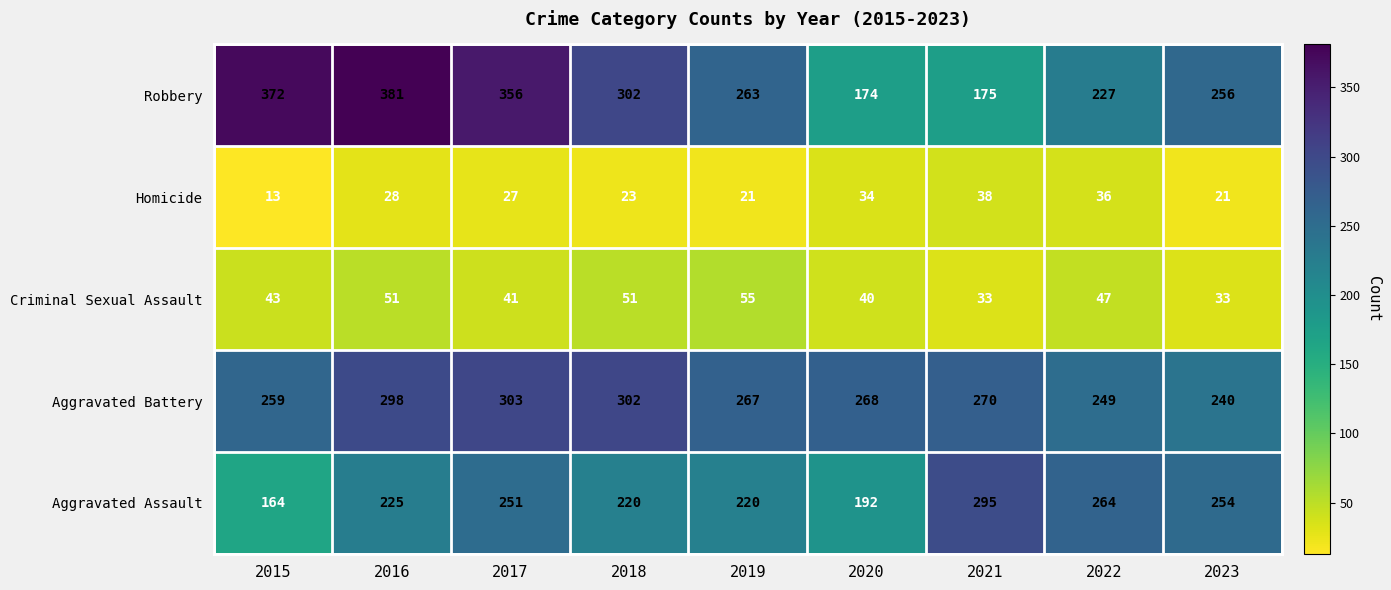

What is the total value across all series at 2019?

826